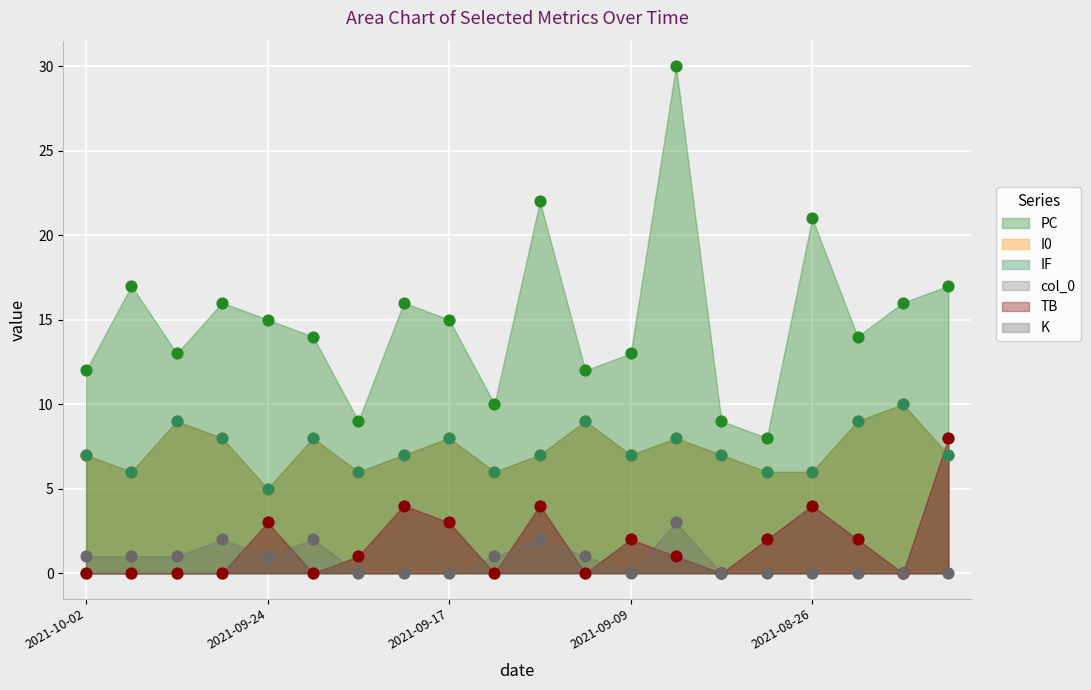

At how many categories does at least one series exceed 27?

1